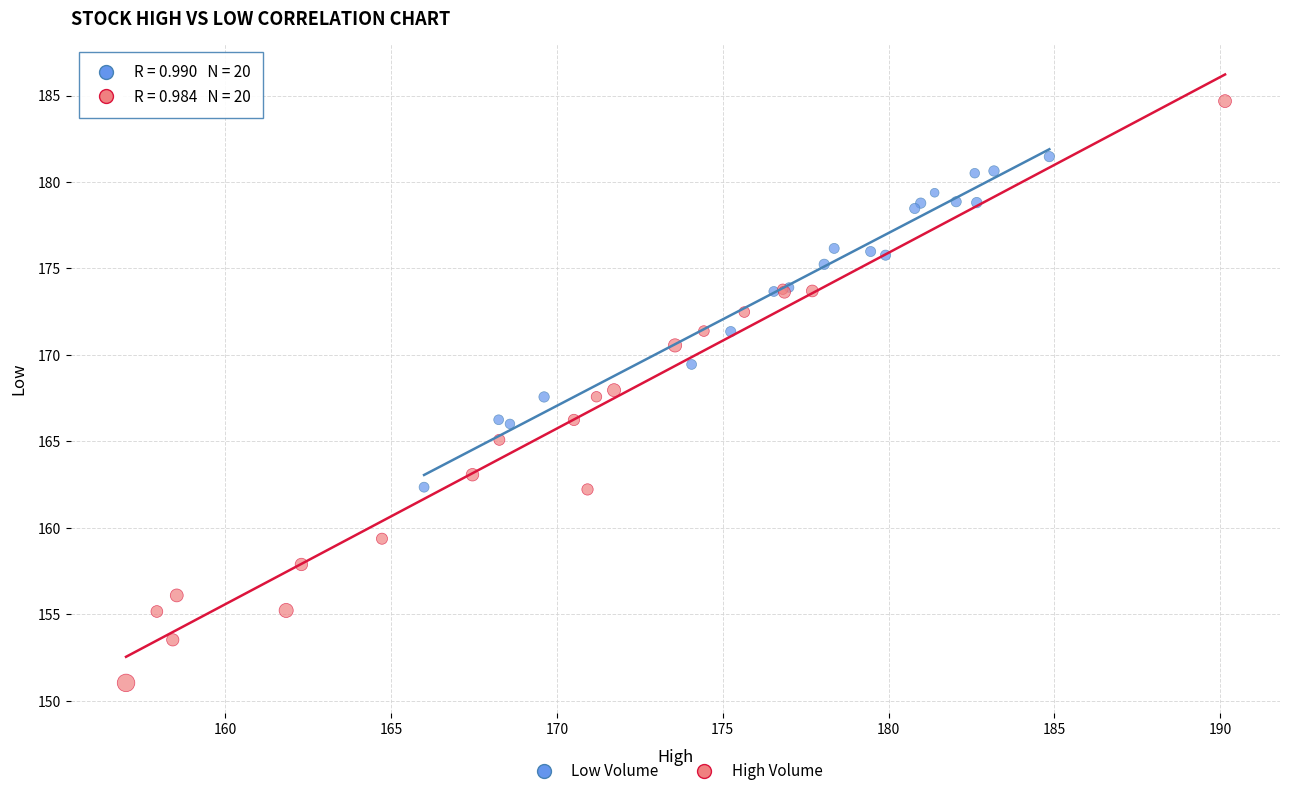

What are all the series names shown in the legend?

Low Volume, High Volume